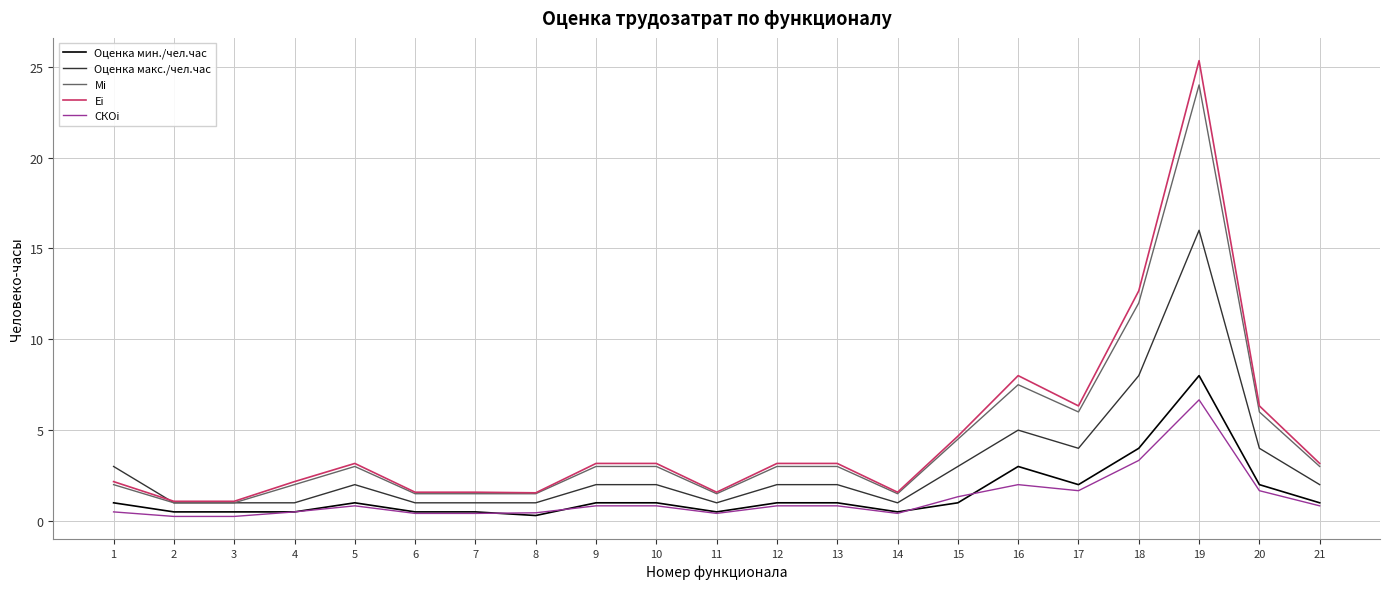

Does the chart have visible grid lines?

Yes